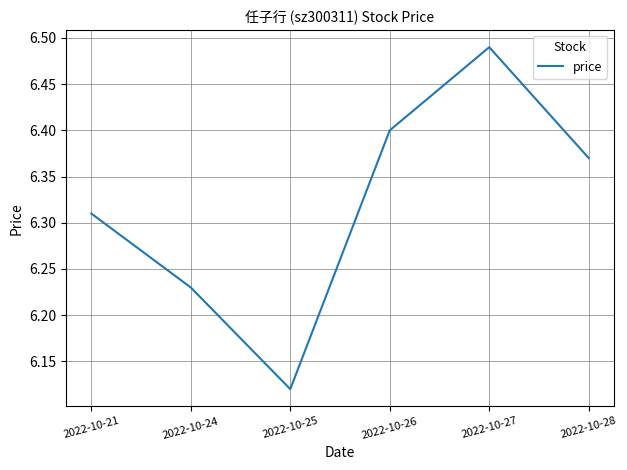

At which label is the value closest to 6?

2022-10-25